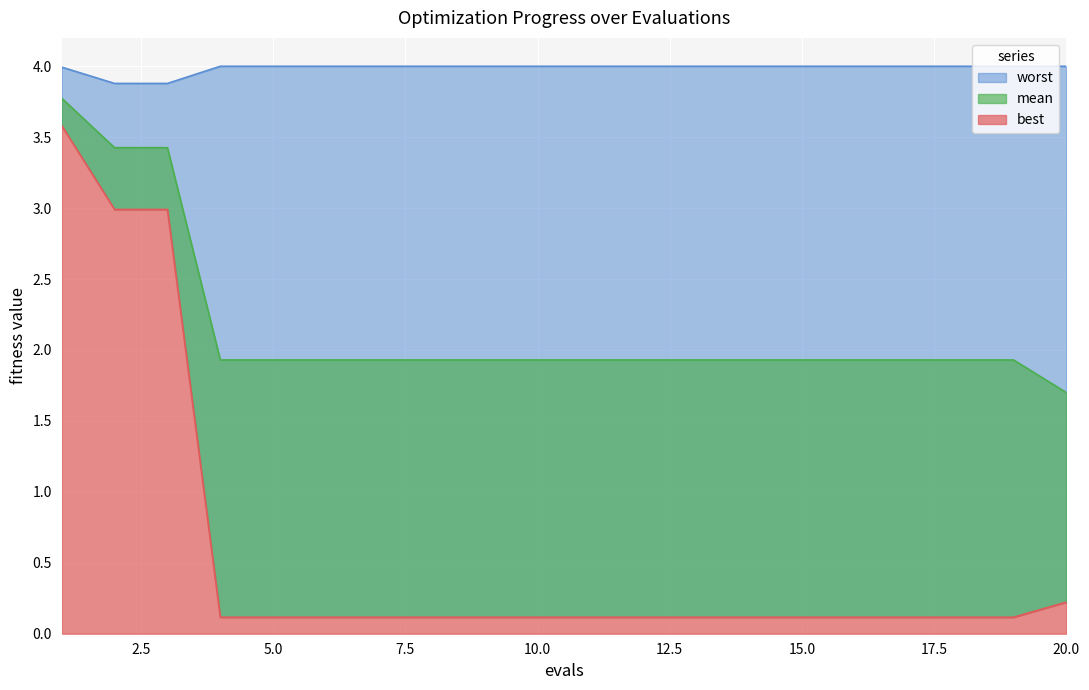

What is the highest value of the mean series?

3.8